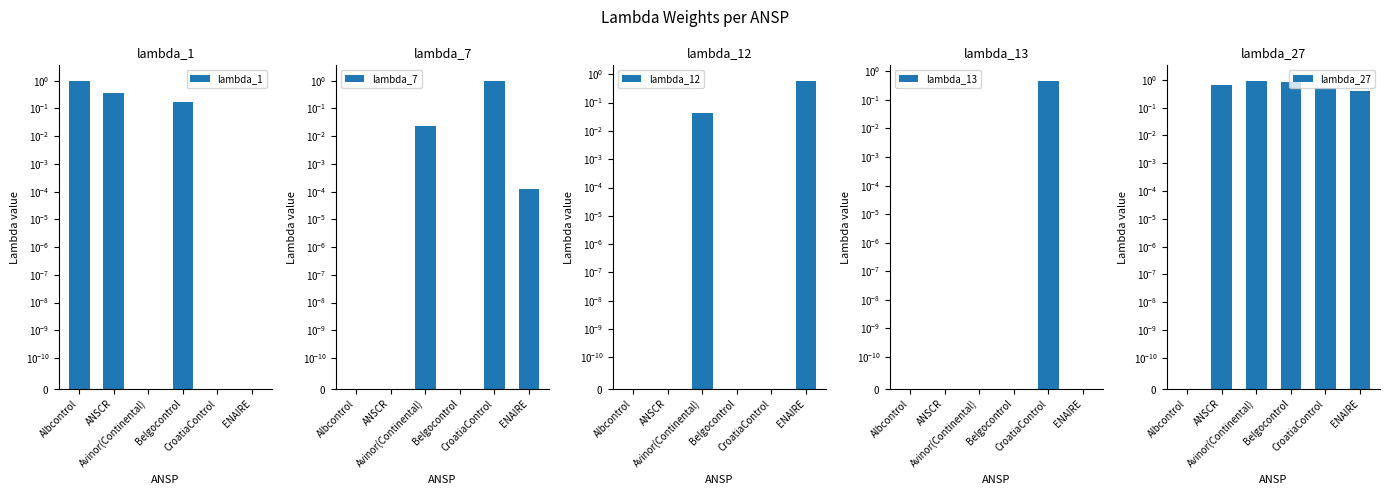

Between ANSCR and ENAIRE, which is larger?

ANSCR